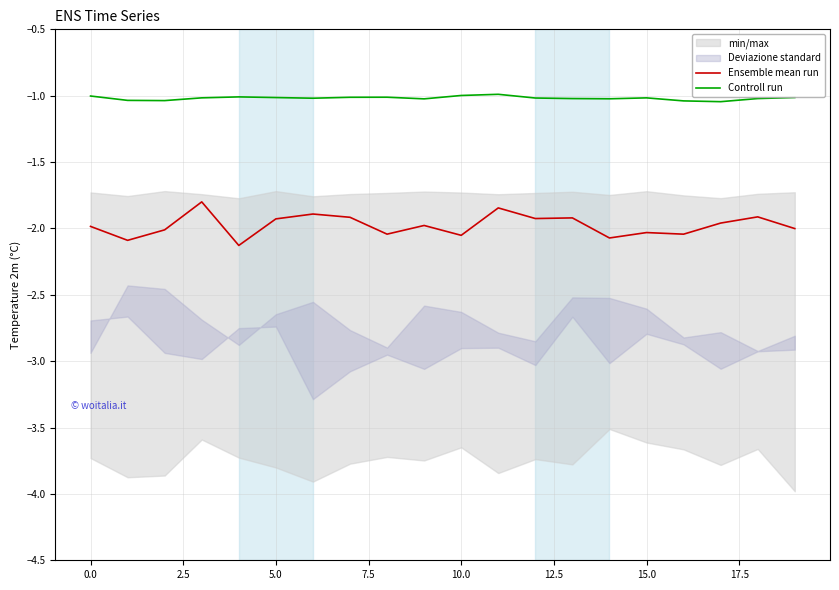

Which series has the largest total across all categories?

Controll run